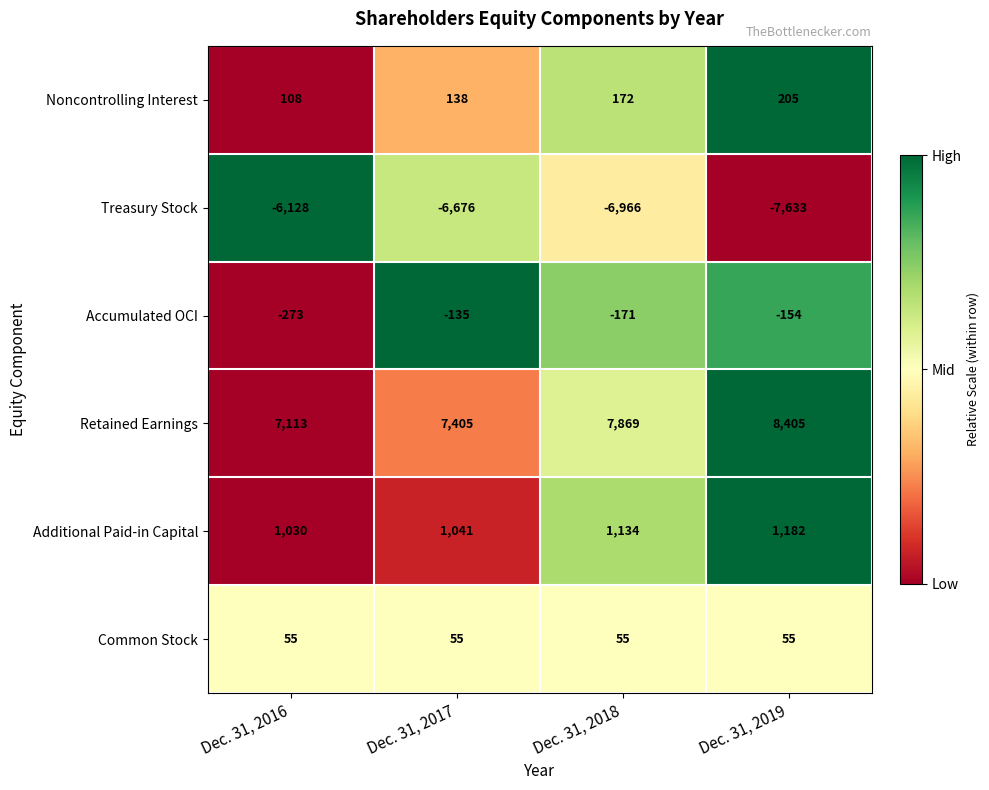

Is it true that Additional Paid-in Capital equals 1134 at Dec. 31, 2018?

True